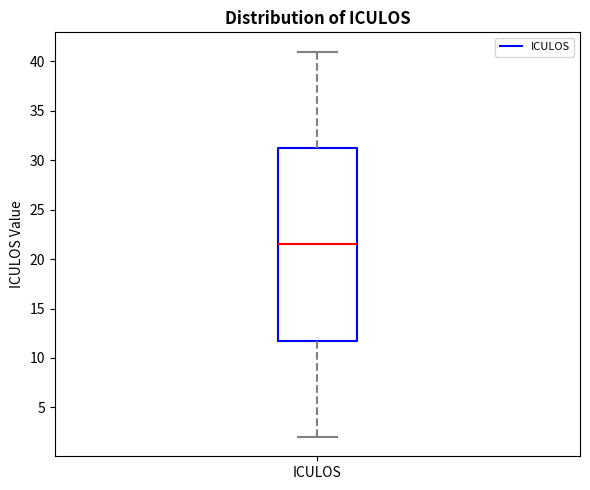

Transcribe this box plot: give where the median line is, the range the box spans, and where the two whiskers end, as read against the y-axis. The values are not printed on the chart, so give them approximately, as read against the axis.

median 21.5, box 12.0 to 31.5, whiskers 2.0 to 41.0